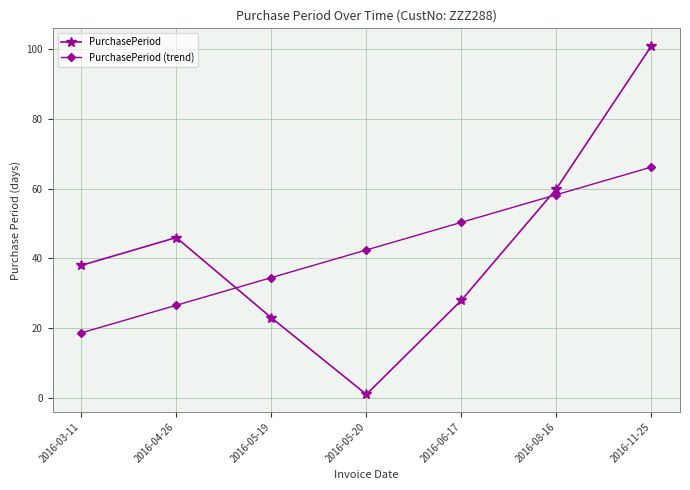

List the series in order of their peak value, highest first.

PurchasePeriod, PurchasePeriod (trend)